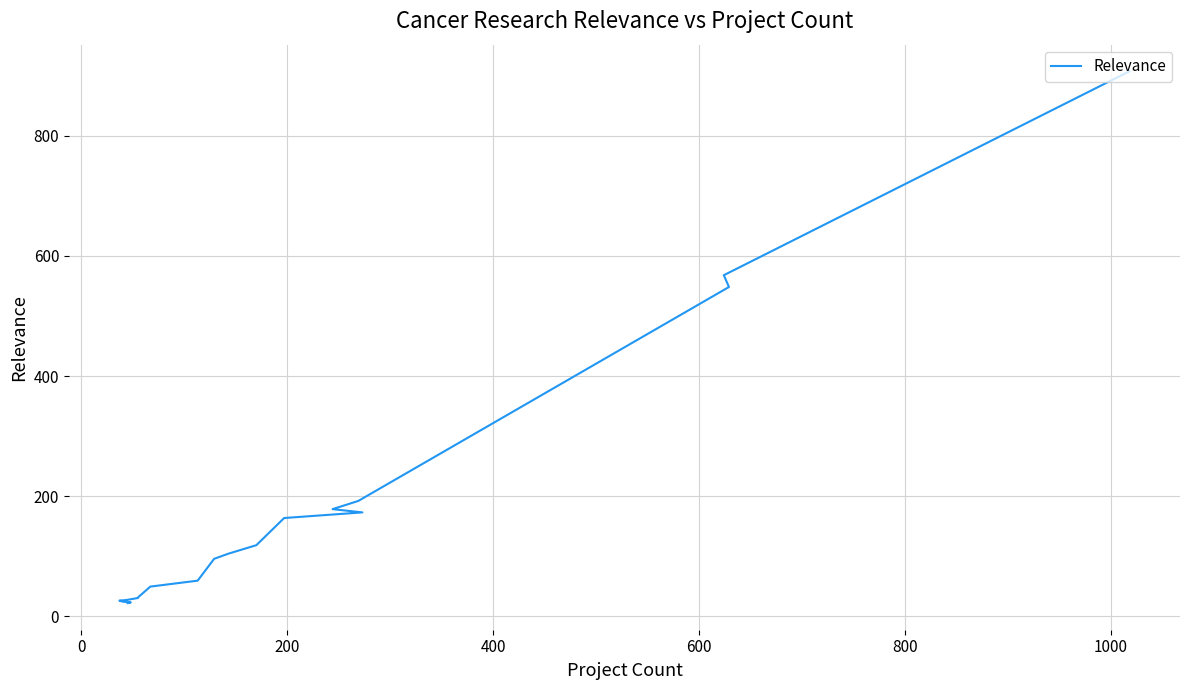

What is the average value?

168.5